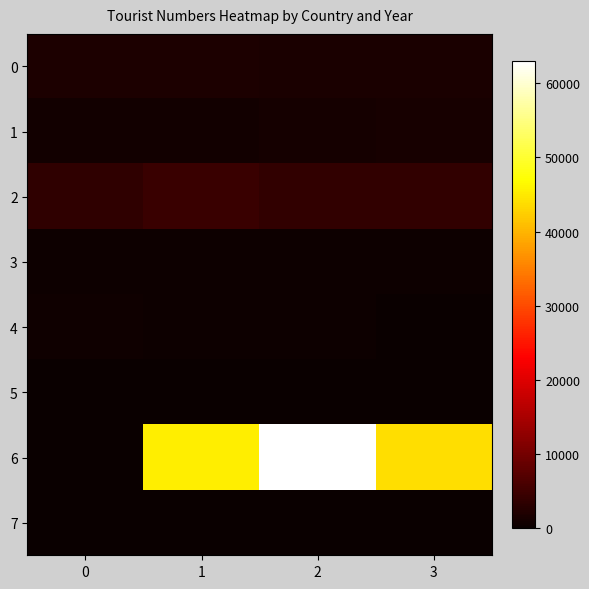

List the series in order of their peak value, lowest first.

7, 5, 3, 4, 1, 0, 2, 6